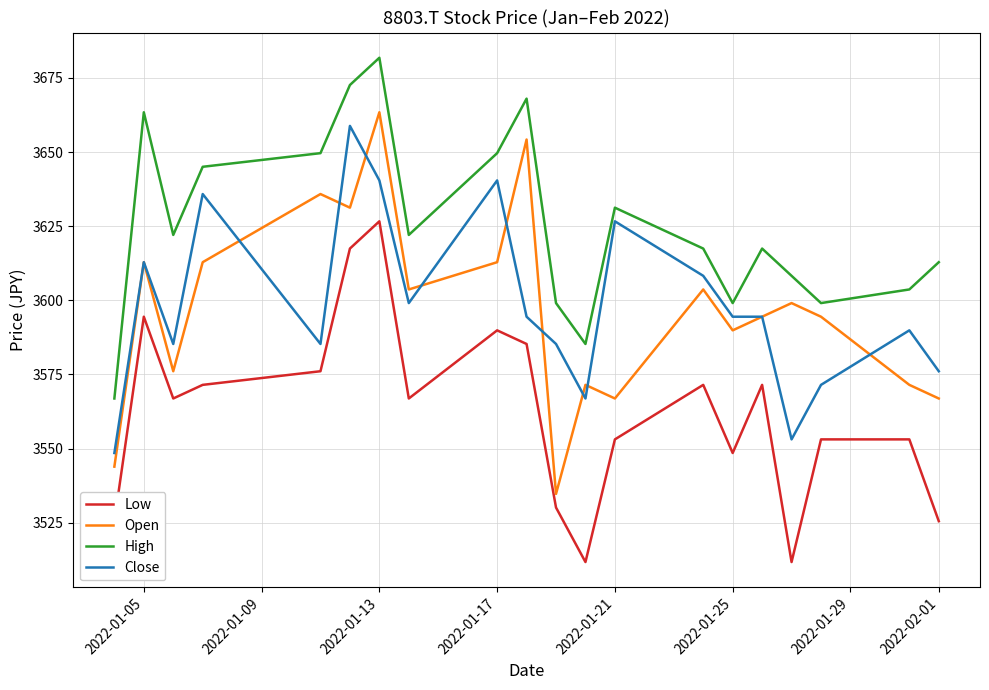

How many lines are shown in the chart?

4